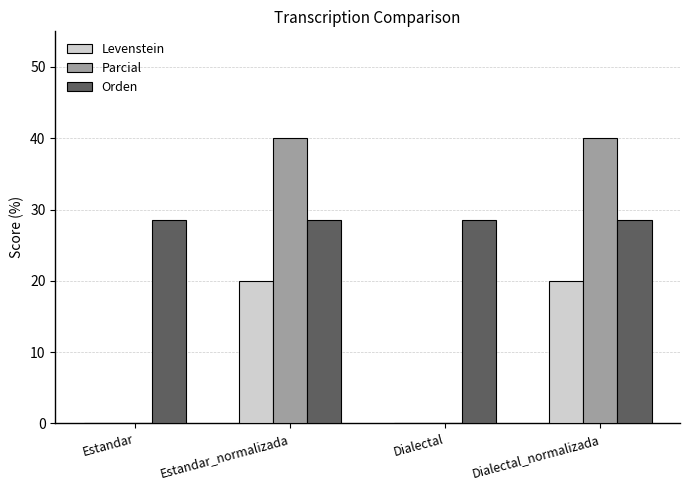

How many series are shown in this chart?

3